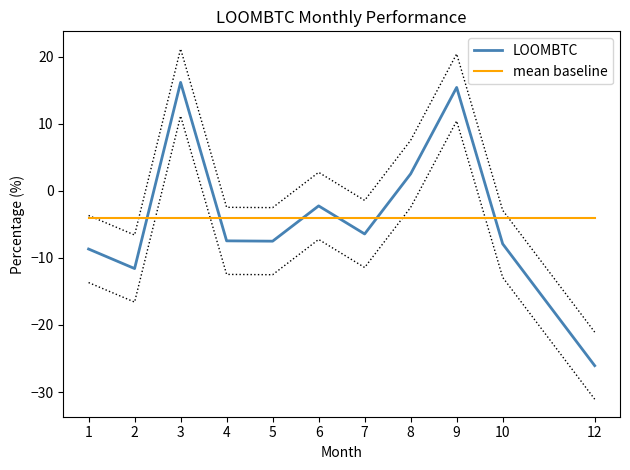

Is it true that LOOMBTC equals -7.9 at 10?

True